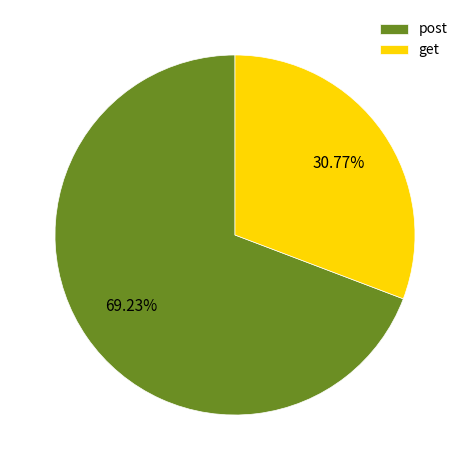

True or false: get accounts for 31% of the total.

True